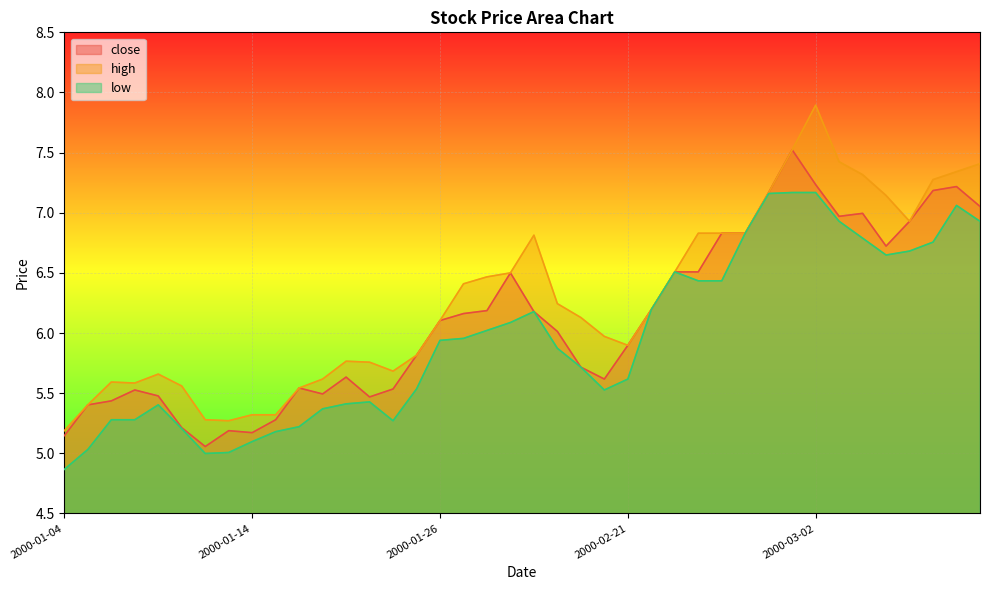

True or false: high and low intersect in this chart.

False